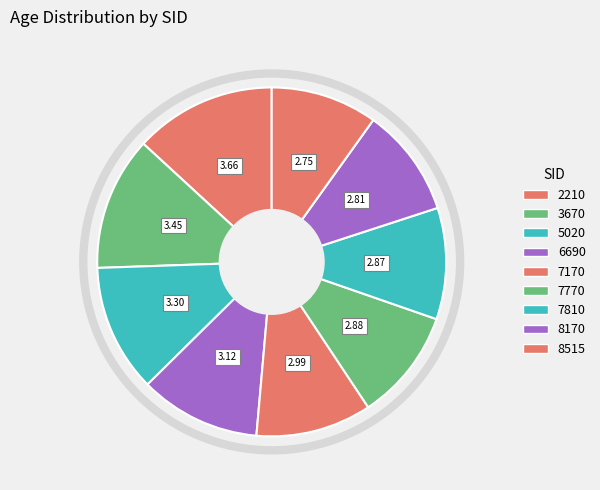

How many slices are in this pie chart?

9